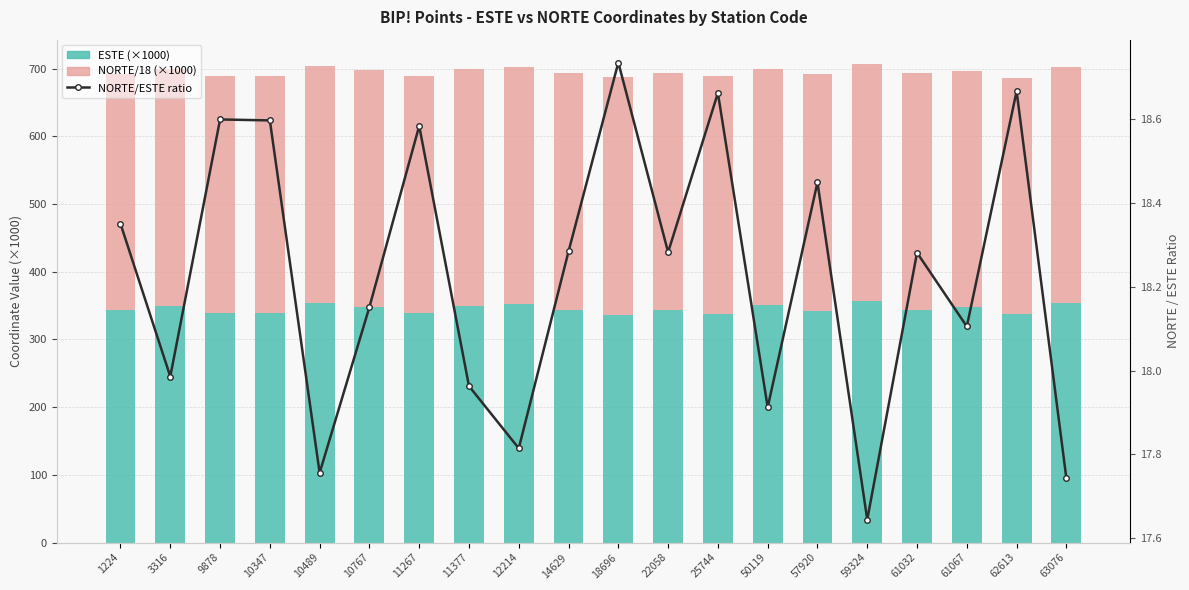

At which label does NORTE/18 (×1000) first exceed 349?

1224